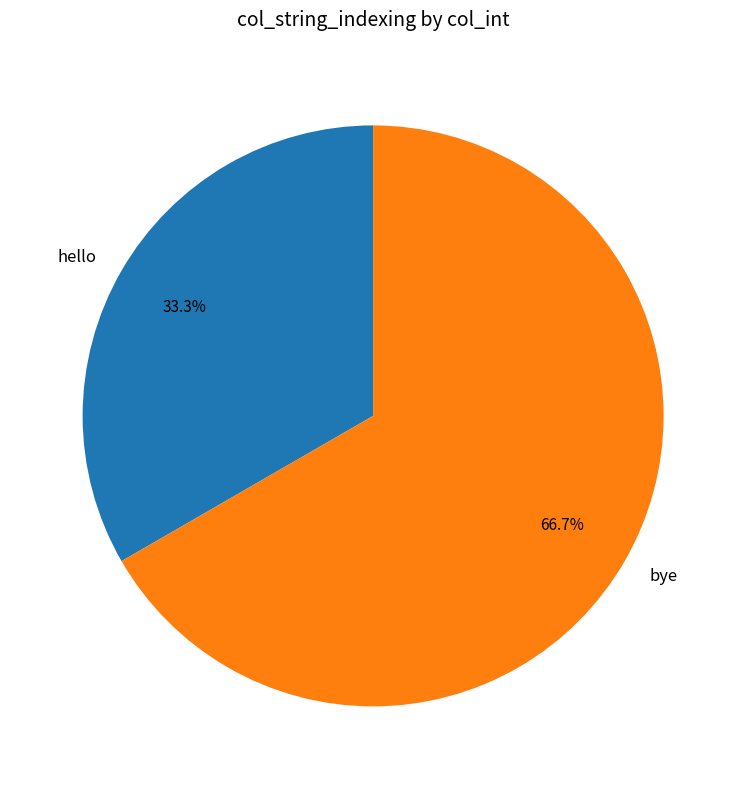

The hello slice represents 20% of the pie. True or false?

False